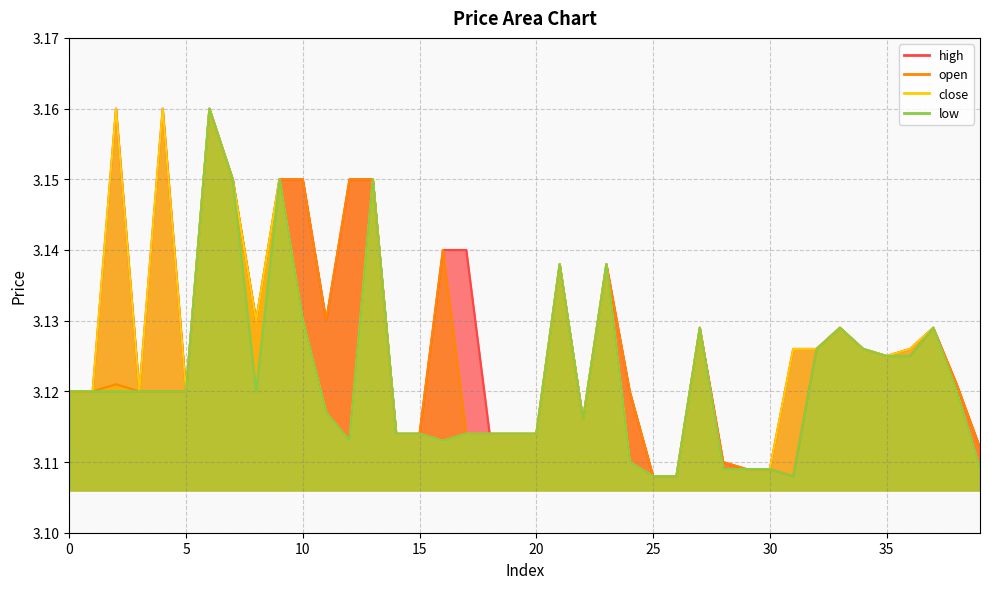

Reading right to left, what are all the values shown in this chart?

high: 3.1	3.1	3.1	3.1	3.1	3.1	3.1	3.1	3.1	3.1	3.1	3.1	3.1	3.1	3.1	3.1	3.1	3.1	3.1	3.1	3.1	3.1	3.1	3.1	3.1	3.1	3.1	3.1	3.1	3.1	3.1	3.1	3.1	3.2	3.1	3.2	3.1	3.2	3.1	3.1
open: 3.1	3.1	3.1	3.1	3.1	3.1	3.1	3.1	3.1	3.1	3.1	3.1	3.1	3.1	3.1	3.1	3.1	3.1	3.1	3.1	3.1	3.1	3.1	3.1	3.1	3.1	3.1	3.1	3.1	3.1	3.1	3.1	3.1	3.2	3.1	3.1	3.1	3.1	3.1	3.1
close: 3.1	3.1	3.1	3.1	3.1	3.1	3.1	3.1	3.1	3.1	3.1	3.1	3.1	3.1	3.1	3.1	3.1	3.1	3.1	3.1	3.1	3.1	3.1	3.1	3.1	3.1	3.1	3.1	3.1	3.1	3.1	3.1	3.1	3.2	3.1	3.2	3.1	3.2	3.1	3.1
low: 3.1	3.1	3.1	3.1	3.1	3.1	3.1	3.1	3.1	3.1	3.1	3.1	3.1	3.1	3.1	3.1	3.1	3.1	3.1	3.1	3.1	3.1	3.1	3.1	3.1	3.1	3.1	3.1	3.1	3.1	3.1	3.1	3.1	3.2	3.1	3.1	3.1	3.1	3.1	3.1